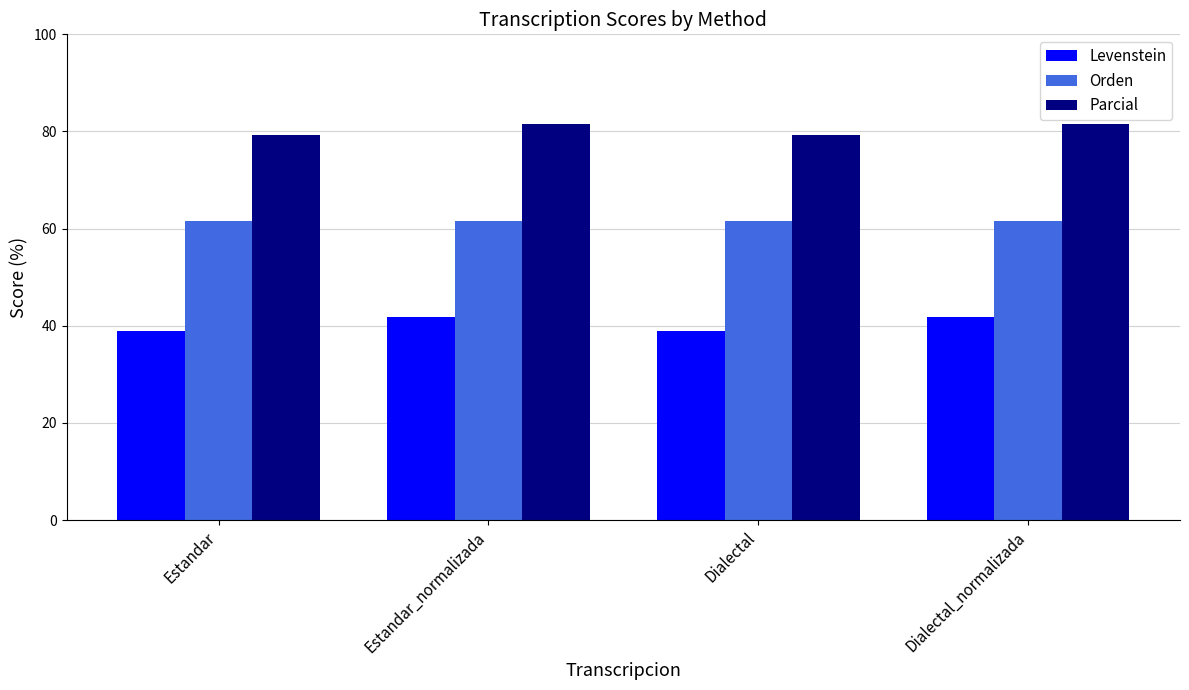

What is the label of the 1st bar from the left?

Estandar